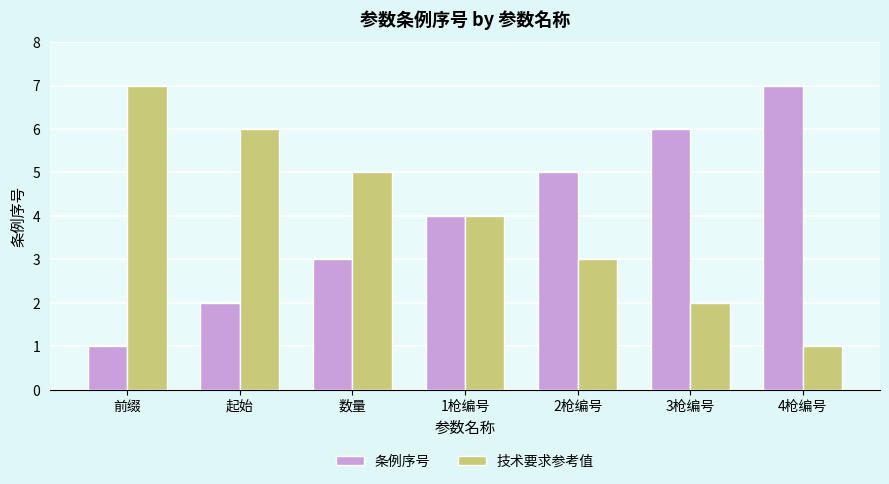

What is the label of the 5th bar from the left?

2枪编号